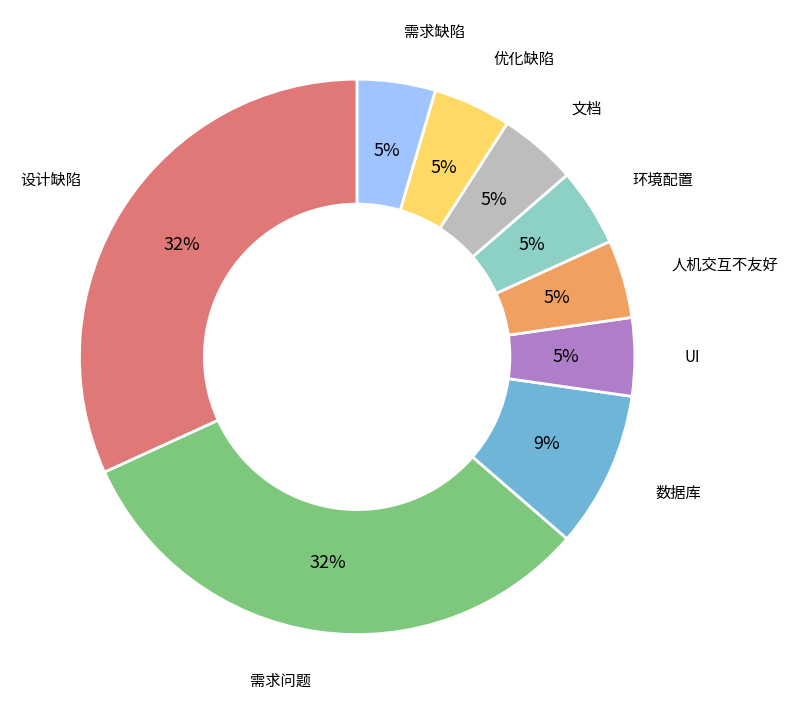

The 需求缺陷 slice represents 5% of the pie. True or false?

True